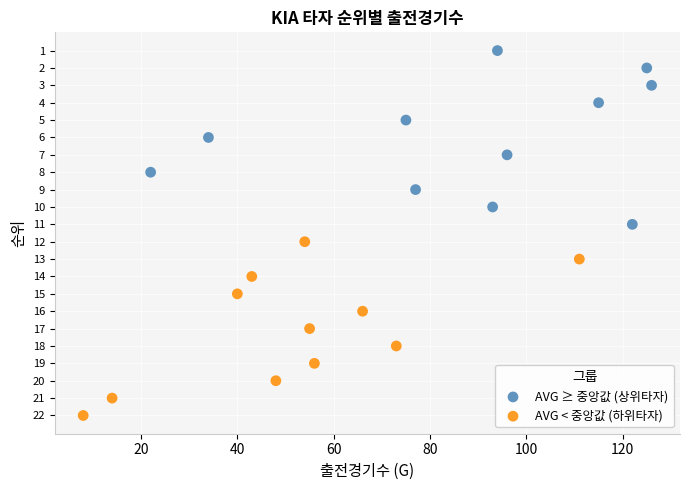

Which series reaches the minimum Y coordinate?

AVG ≥ 중앙값 (상위타자)